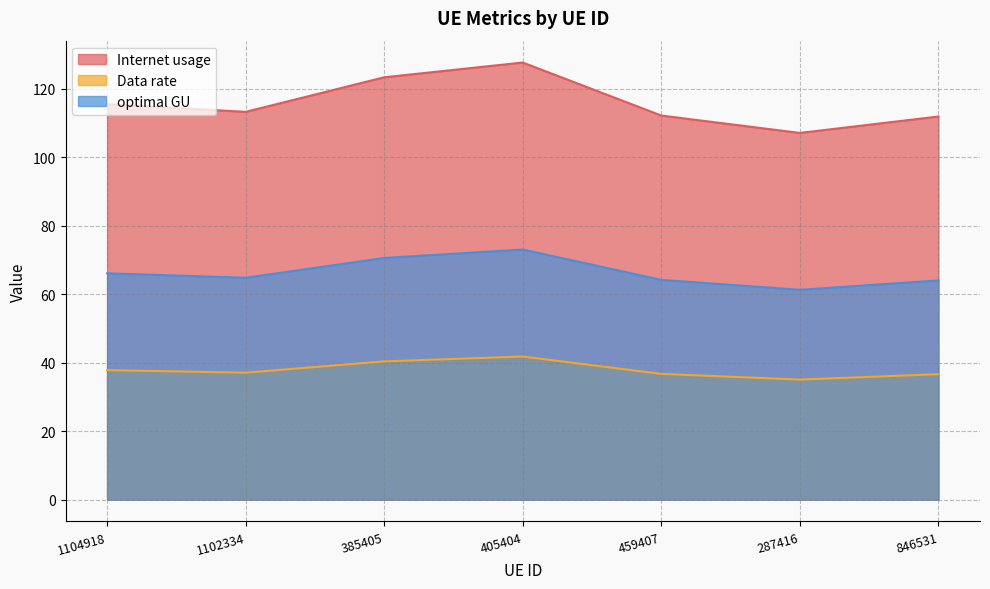

At 385405, list the series in order from largest to smallest.

Internet usage, optimal GU, Data rate